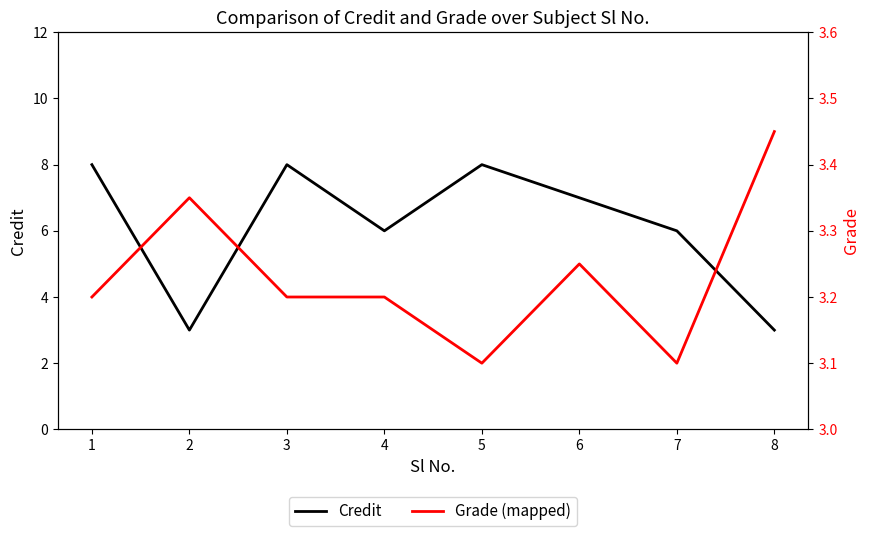

What is the difference between the highest and lowest values at 5?

4.9